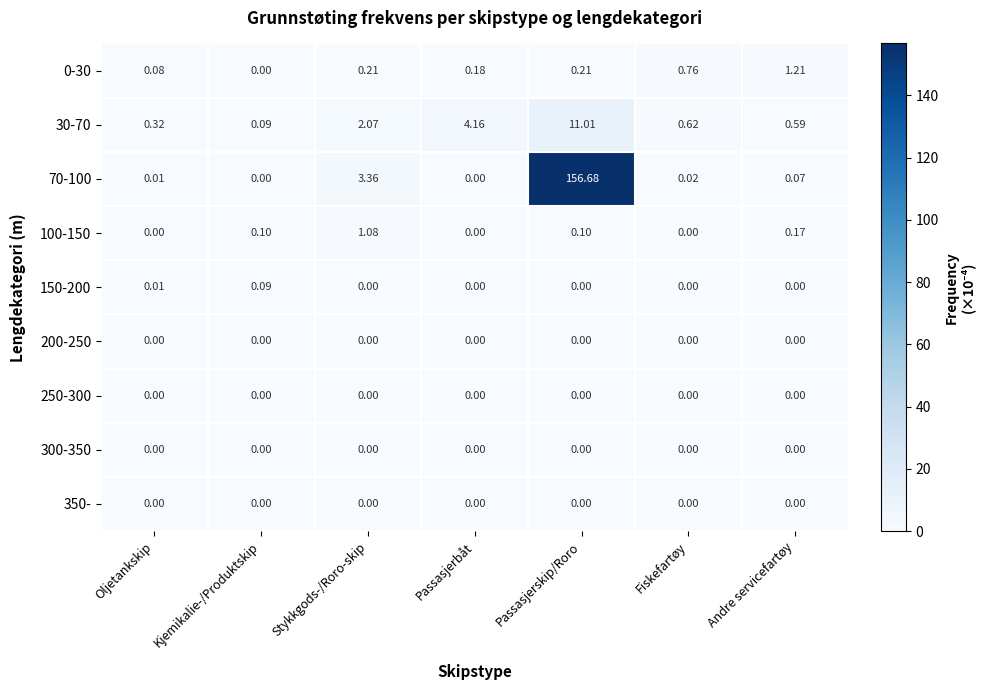

At which category is the sum across all series the highest?

Passasjerskip/Roro